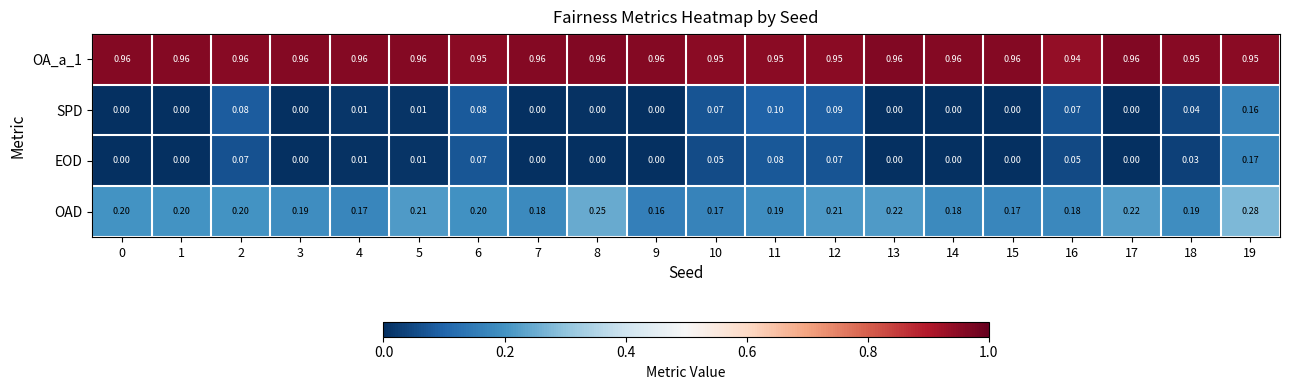

Which series has the largest range (max minus min)?

EOD